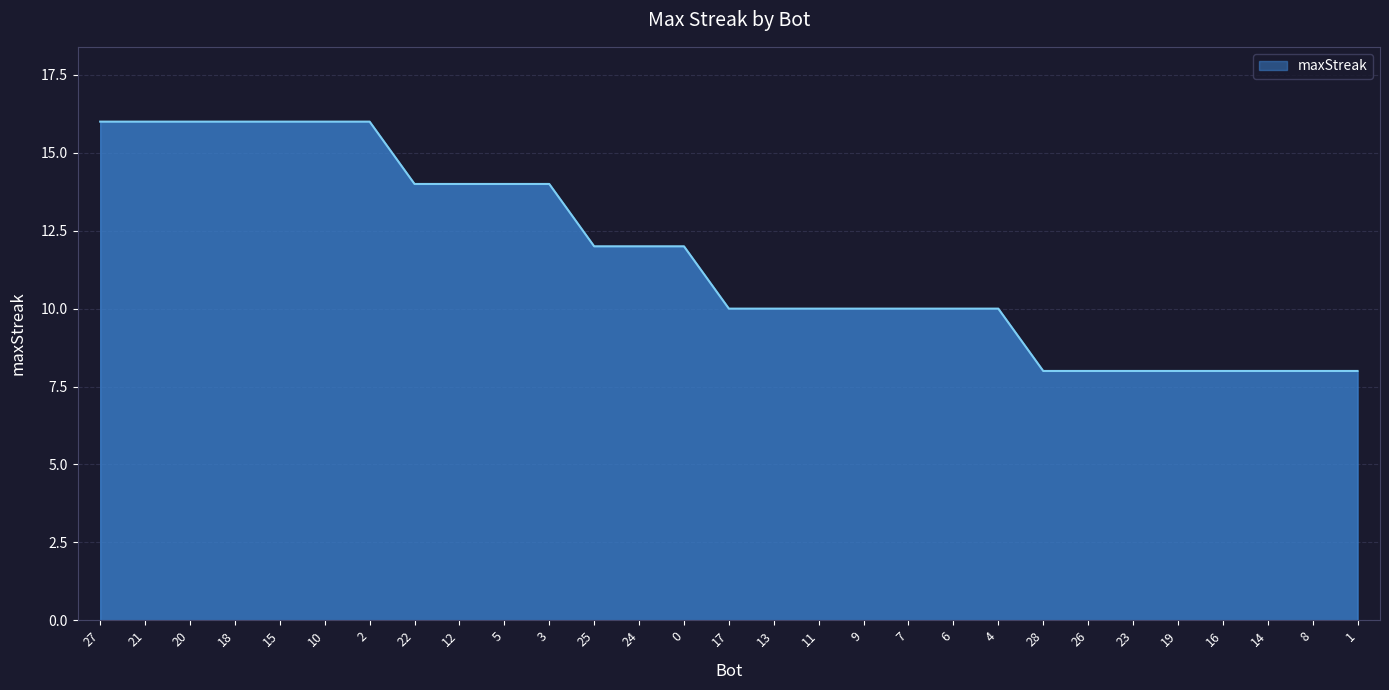

At which label does the data first exceed 10?

27